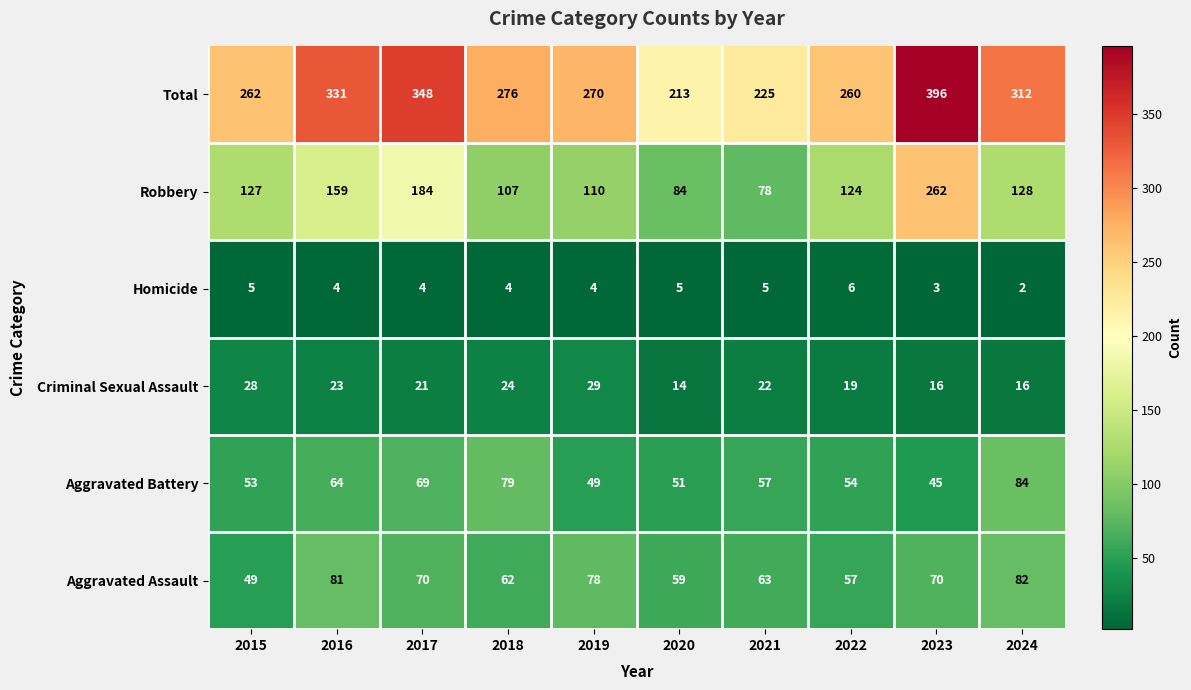

Is it true that Aggravated Assault equals 49 at 2015?

True